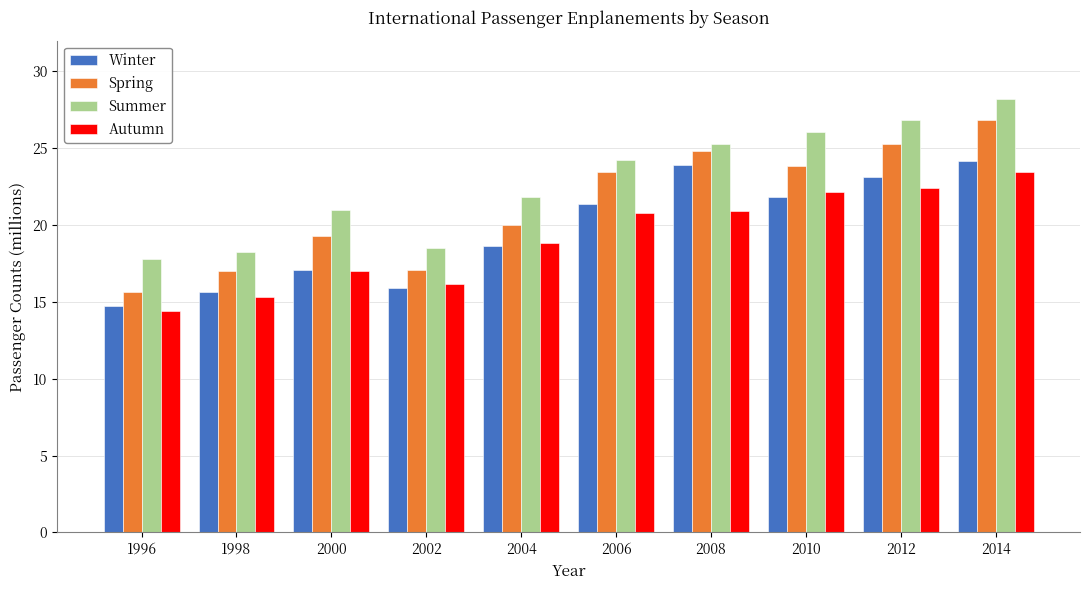

Which category has the lowest value in the Autumn series?

1996